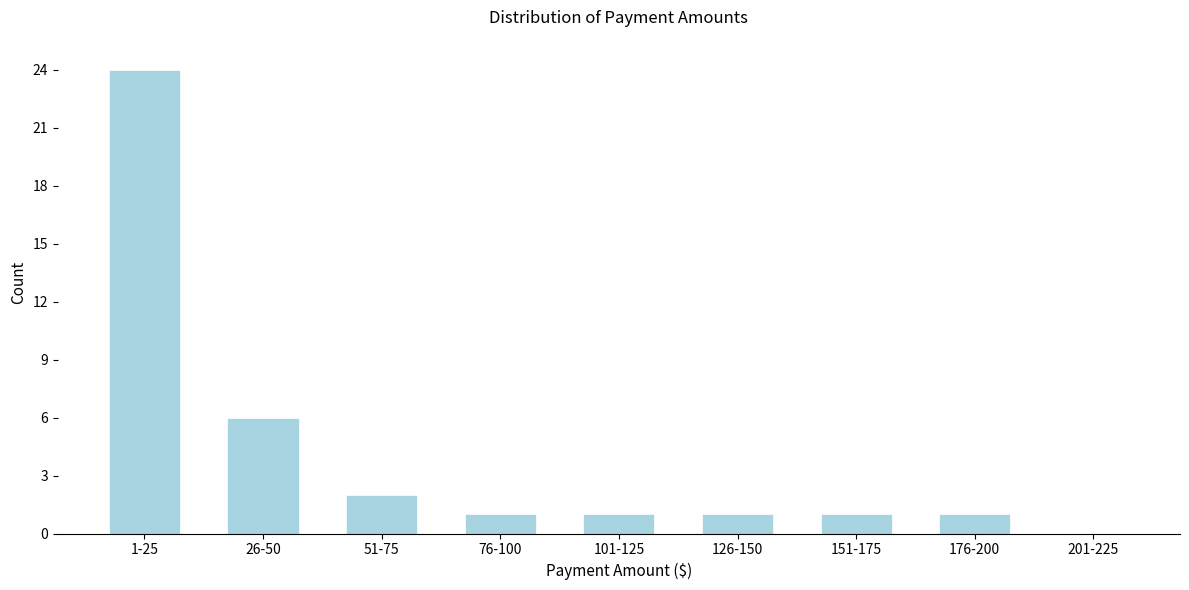

Reading right to left, extract all data points from this chart.

201-225=0	176-200=1	151-175=1	126-150=1	101-125=1	76-100=1	51-75=2	26-50=6	1-25=24